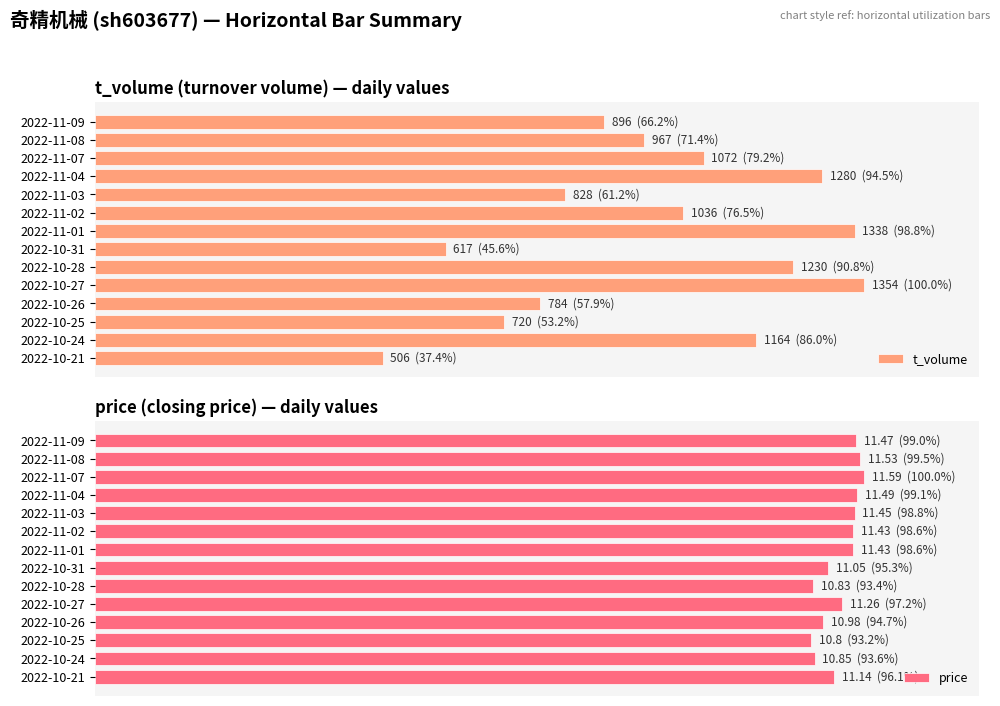

Does the chart contain stacked bars?

No